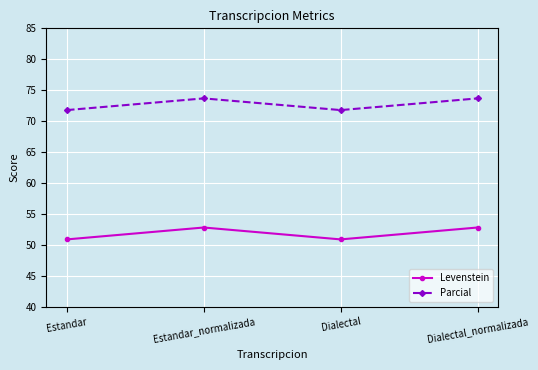

Which series has the largest range (max minus min)?

Levenstein